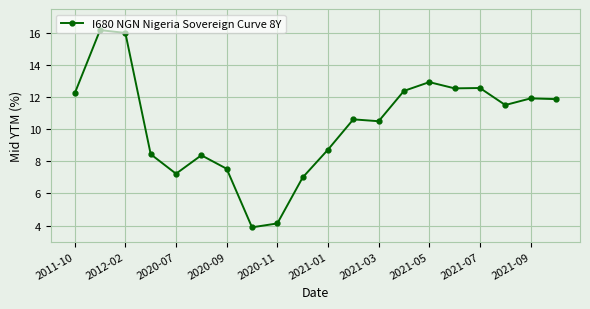

What is the average value?

10.3